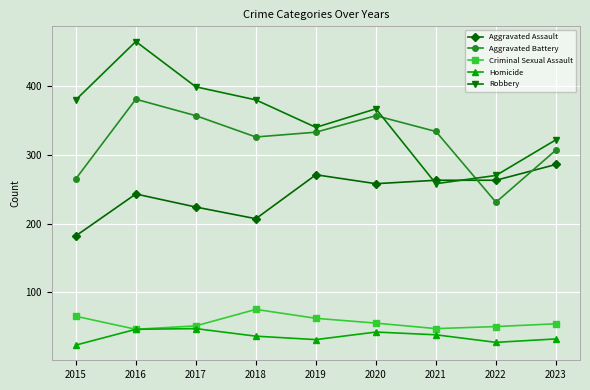

How many interior local valleys does the Robbery series have?

2